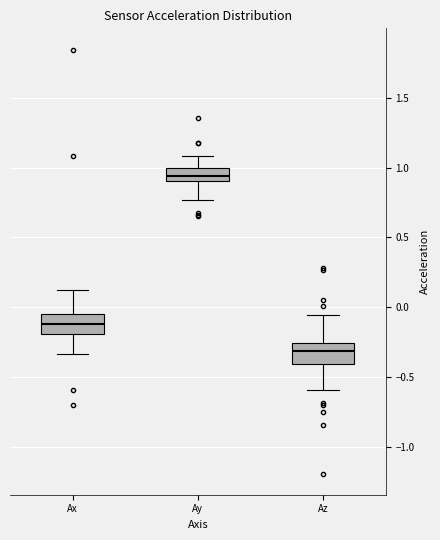

Reading left to right, transcribe this box plot: for each box, give where its median line is, the range the box spans, and where its two whiskers end, as read against the y-axis. The values are not printed on the chart, so give them approximately, as read against the axis.

Ax: median -0.10, box -0.20 to -0.05, whiskers -0.35 to 0.10
Ay: median 0.95, box 0.90 to 1.00, whiskers 0.75 to 1.10
Az: median -0.30, box -0.40 to -0.25, whiskers -0.60 to -0.05